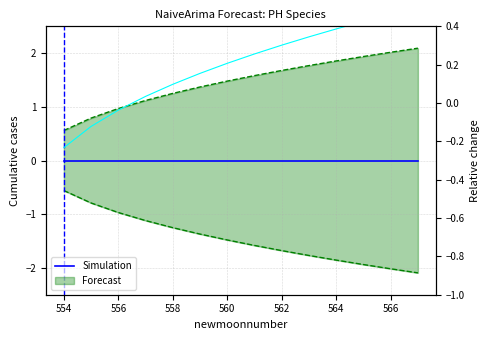

Count the number of data series in this chart.

2